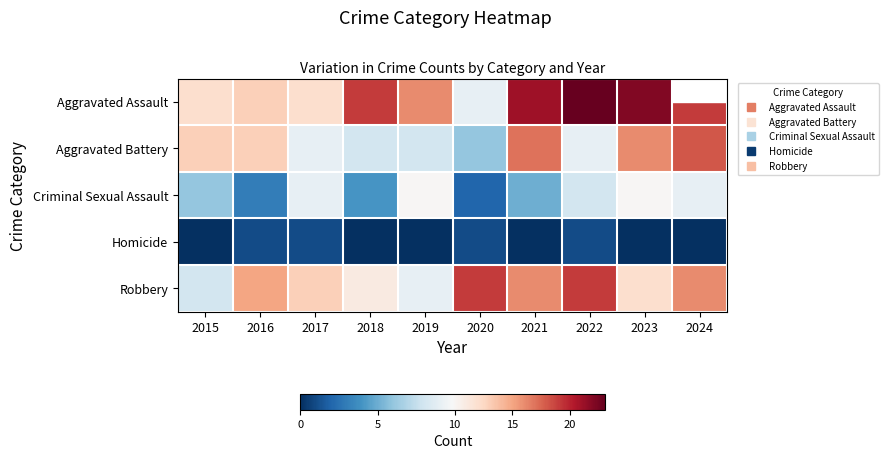

Reading left to right, list all the values displayed in this chart.

Aggravated Assault: 2015=12	2016=13	2017=12	2018=19	2019=16	2020=9	2021=21	2022=23	2023=22	2024=19
Aggravated Battery: 2015=13	2016=13	2017=9	2018=8	2019=8	2020=6	2021=17	2022=9	2023=16	2024=18
Criminal Sexual Assault: 2015=6	2016=3	2017=9	2018=4	2019=10	2020=2	2021=5	2022=8	2023=10	2024=9
Homicide: 2015=0	2016=1	2017=1	2018=0	2019=0	2020=1	2021=0	2022=1	2023=0	2024=0
Robbery: 2015=8	2016=15	2017=13	2018=11	2019=9	2020=19	2021=16	2022=19	2023=12	2024=16